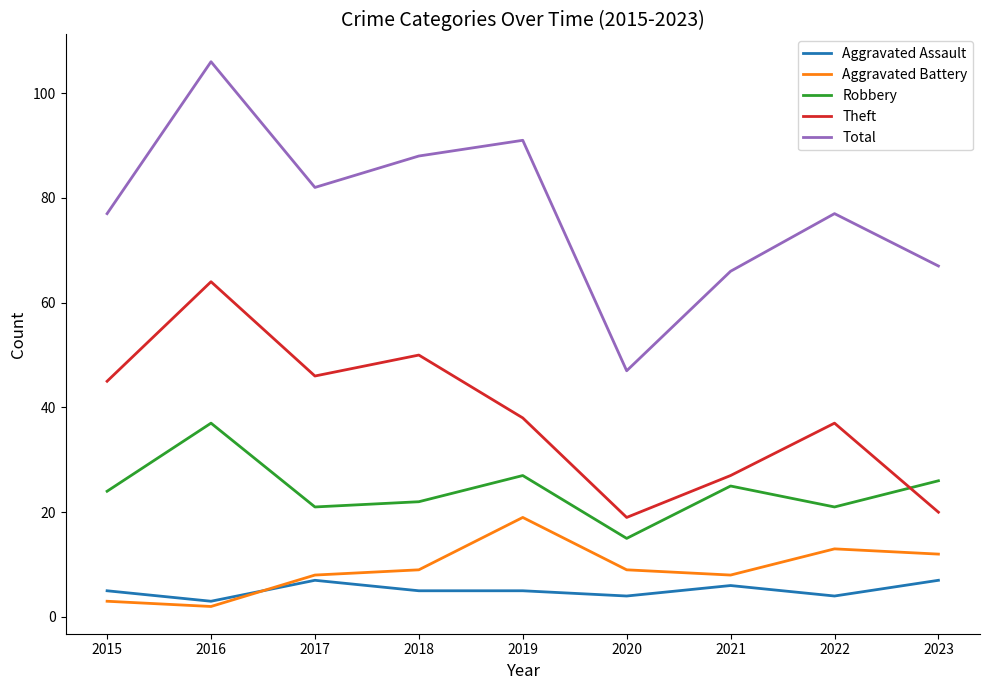

What is the minimum value shown in the chart?

2